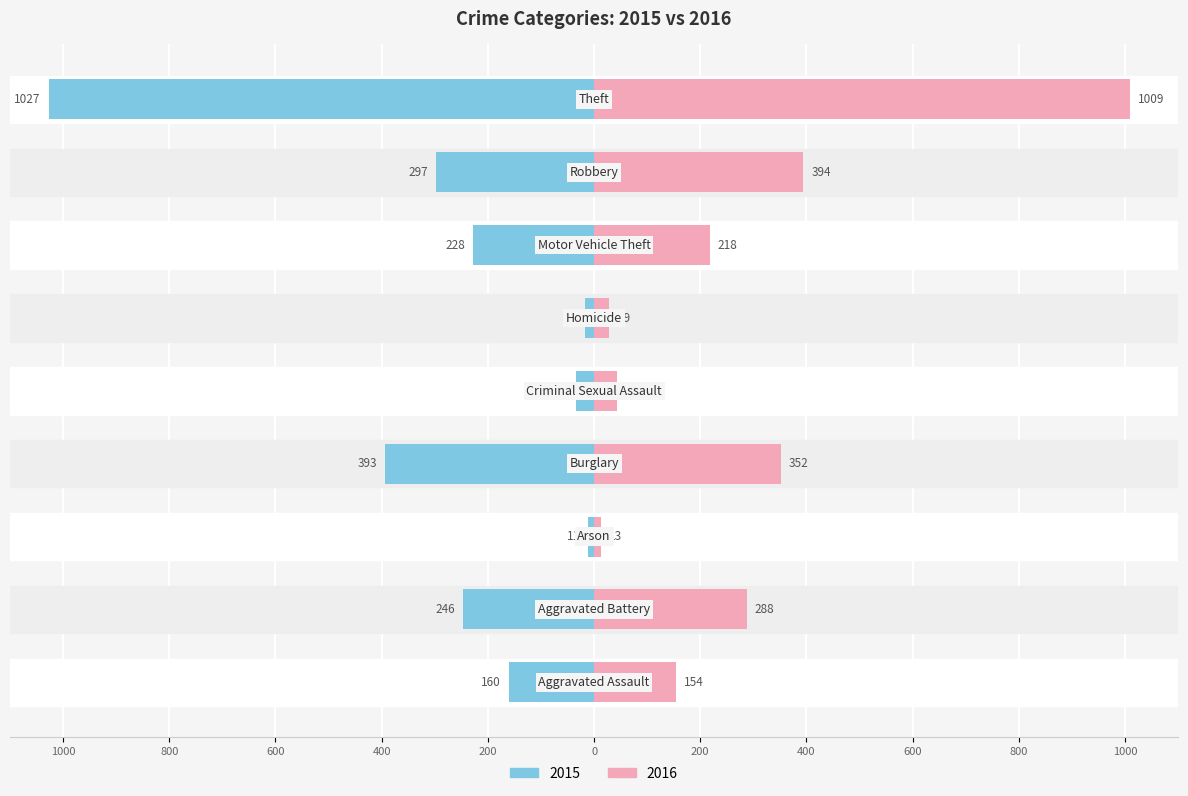

Where is 2015 nearest to the value -519?

Burglary